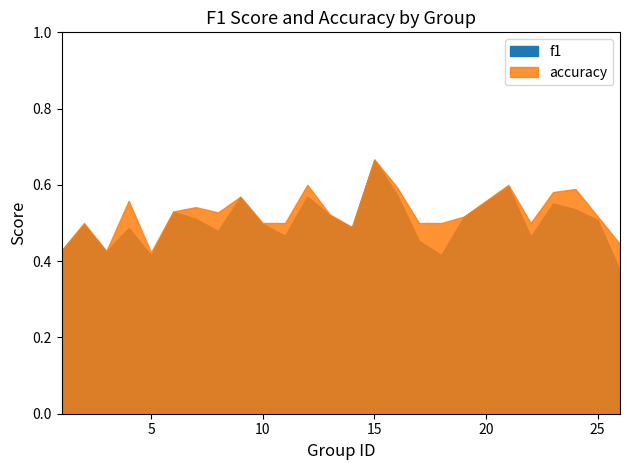

Which category has the lowest value across all series?

26